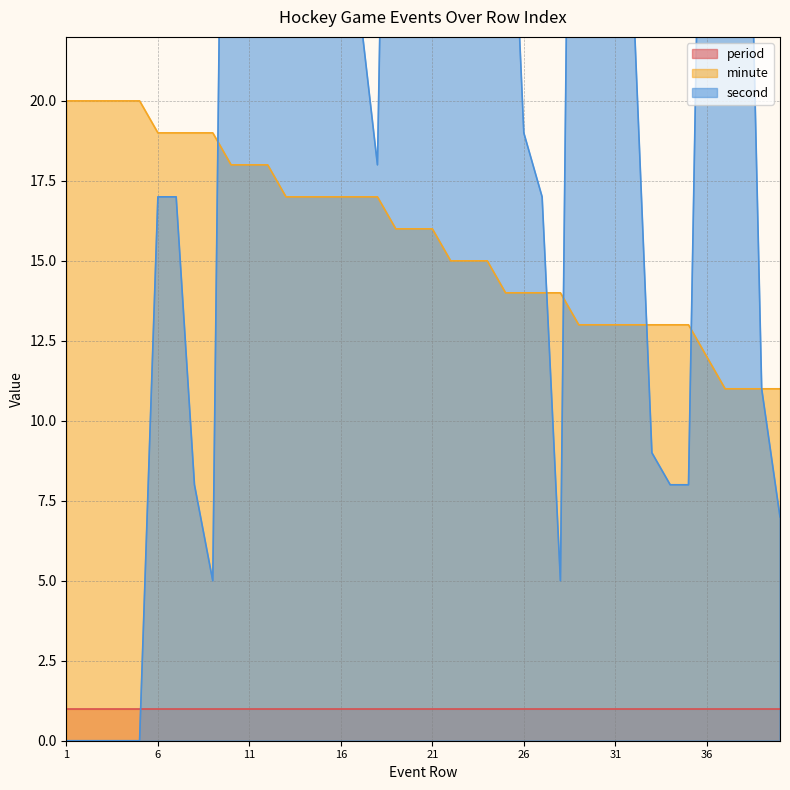

Which series changed the most between 2 and 27?

second